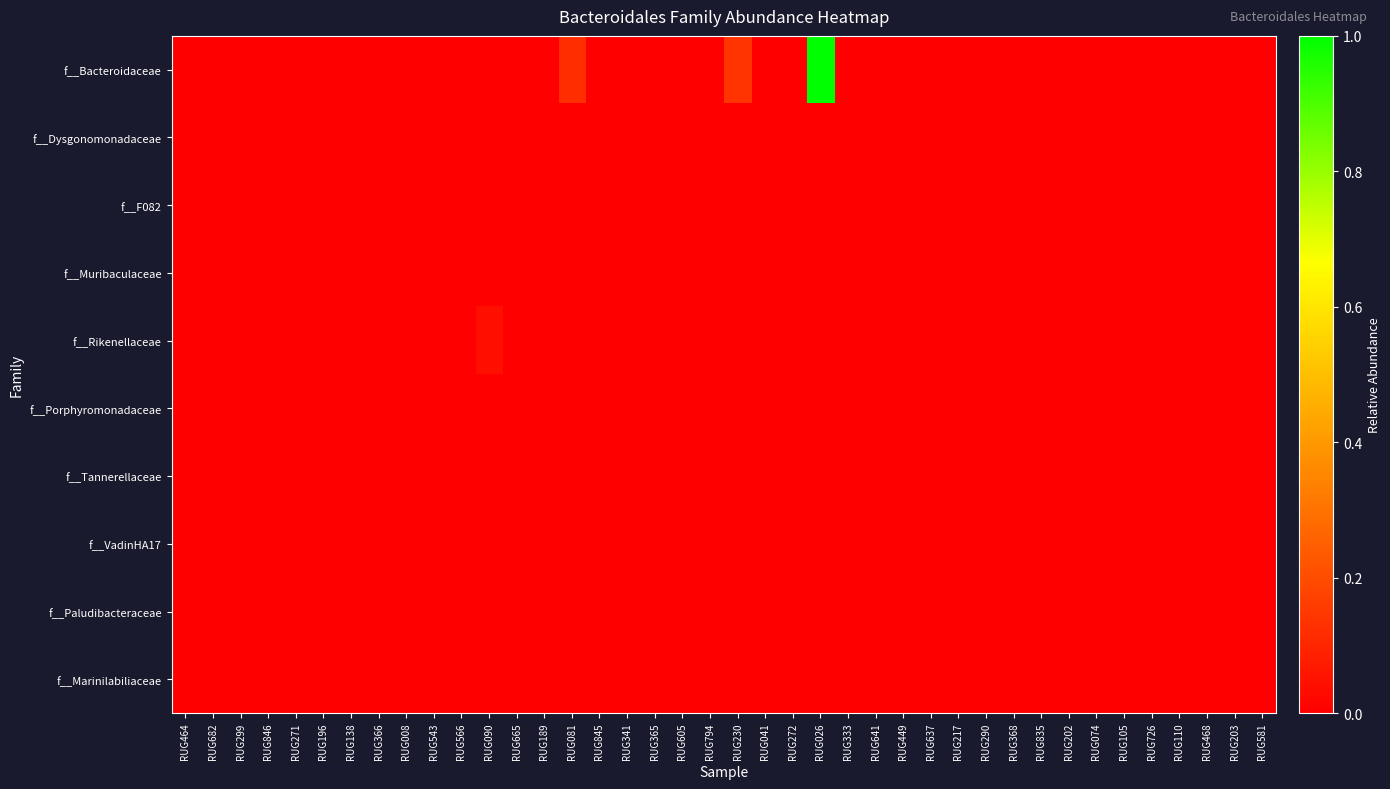

At how many categories does at least one series exceed 0?

4